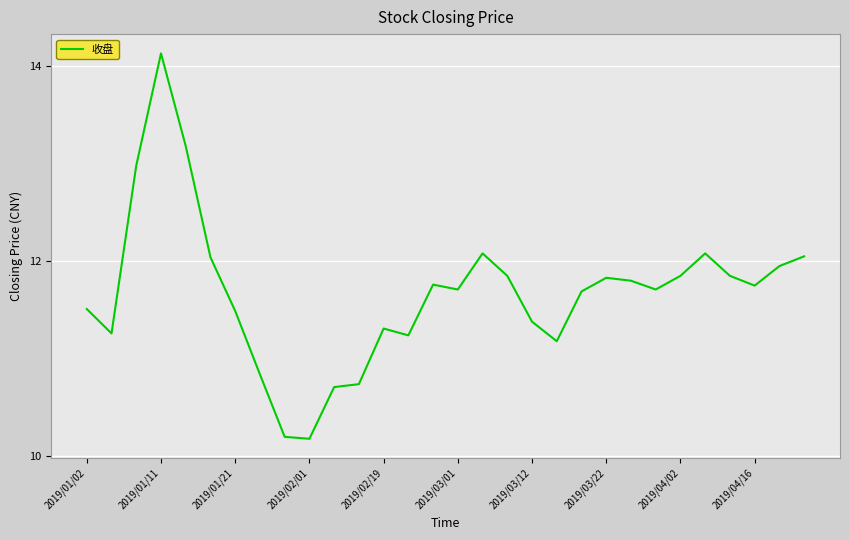

What is the sum of all values?

350.3